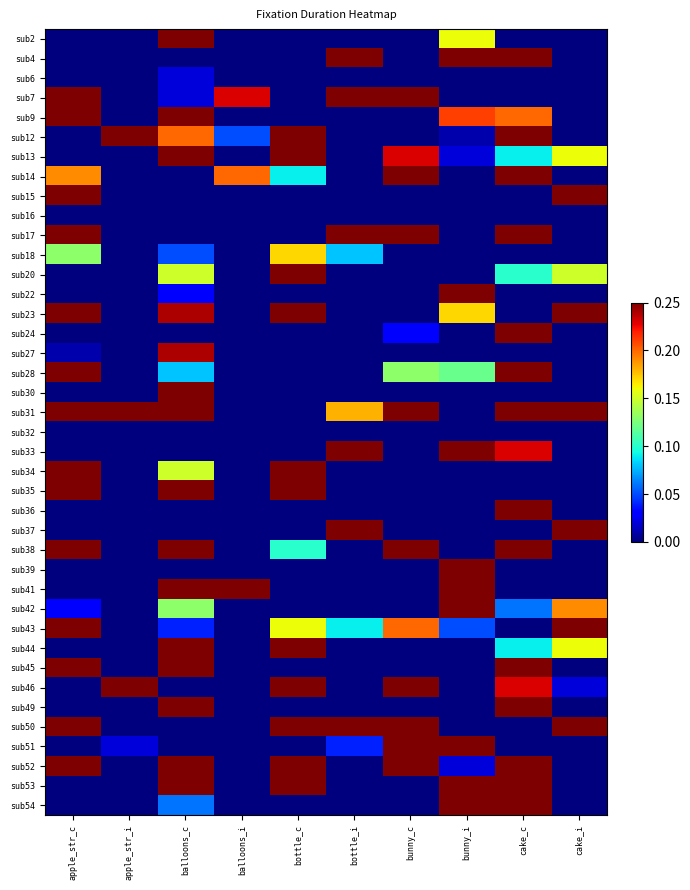

At how many categories does at least one series exceed 0?

10